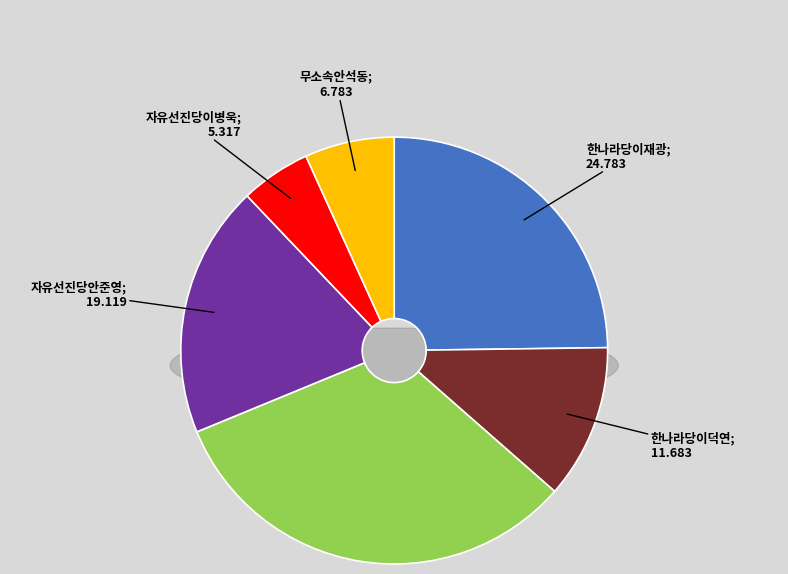

To the nearest percent, what is the difference between the largest and smallest slice percentages?

27%